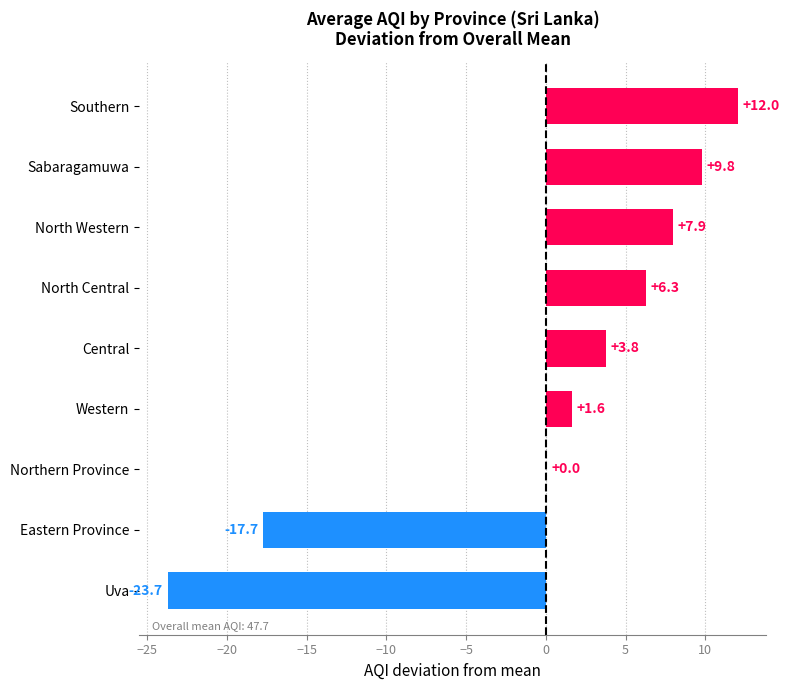

The value at Eastern Province is -17.7. True or false?

True